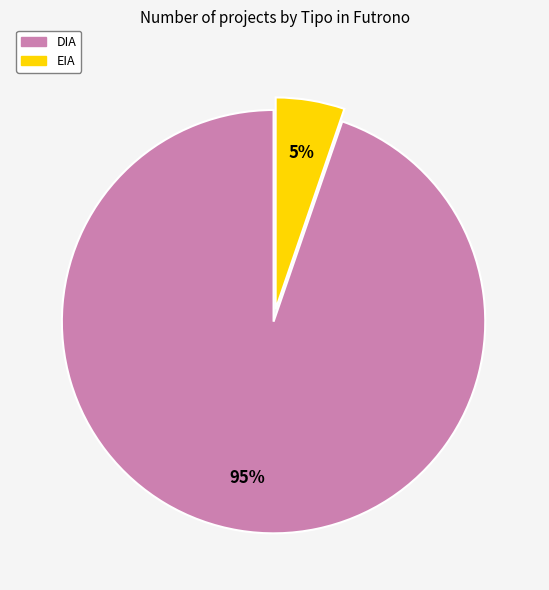

The DIA slice represents 90% of the pie. True or false?

False